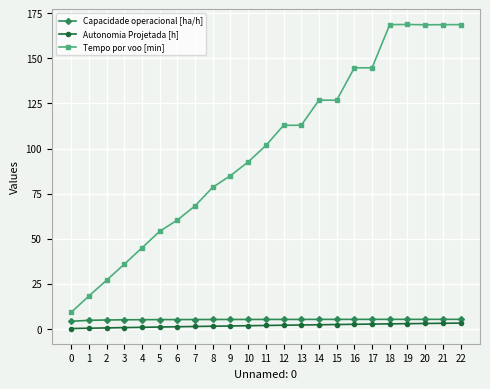

How many lines are shown in the chart?

3